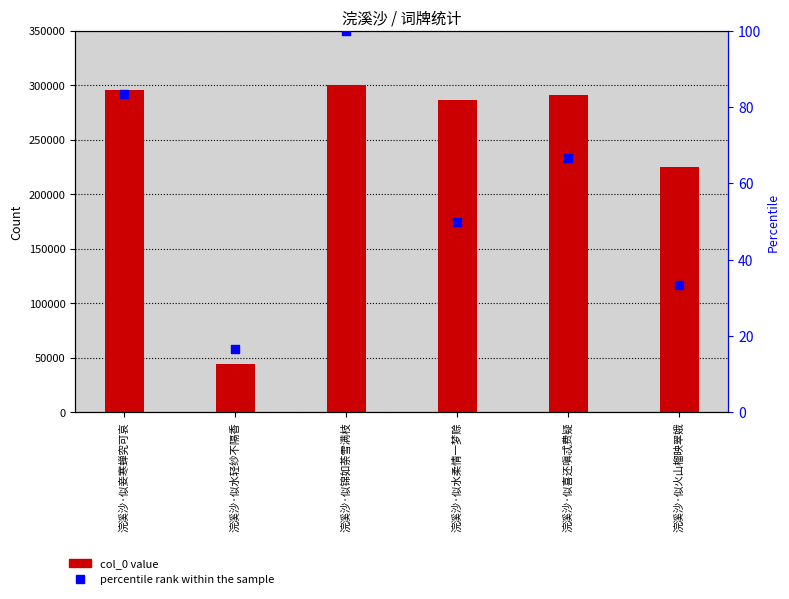

Which series contains the highest Y value?

col_0